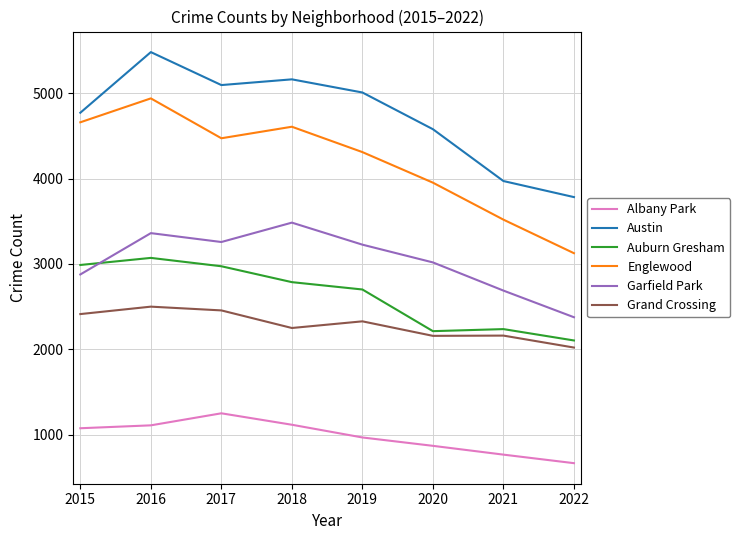

Between 2016 and 2019, which series saw the biggest shift?

Englewood